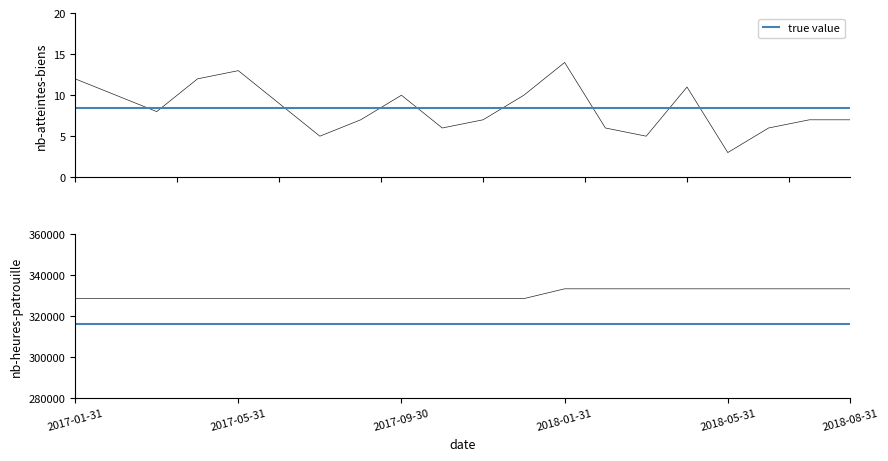

What is the greatest value displayed?

333469